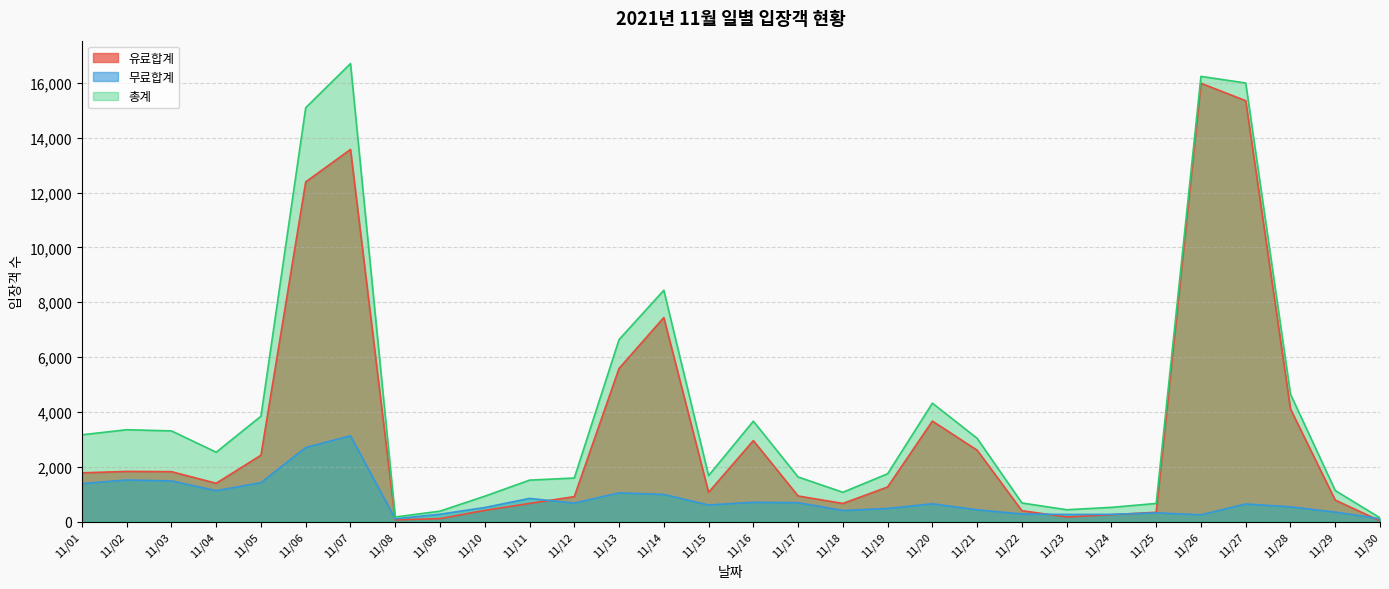

Rank the categories by 총계 value from lowest to highest.

11/30, 11/08, 11/09, 11/23, 11/24, 11/25, 11/22, 11/10, 11/18, 11/29, 11/11, 11/12, 11/17, 11/15, 11/19, 11/04, 11/21, 11/01, 11/03, 11/02, 11/16, 11/05, 11/20, 11/28, 11/13, 11/14, 11/06, 11/27, 11/26, 11/07